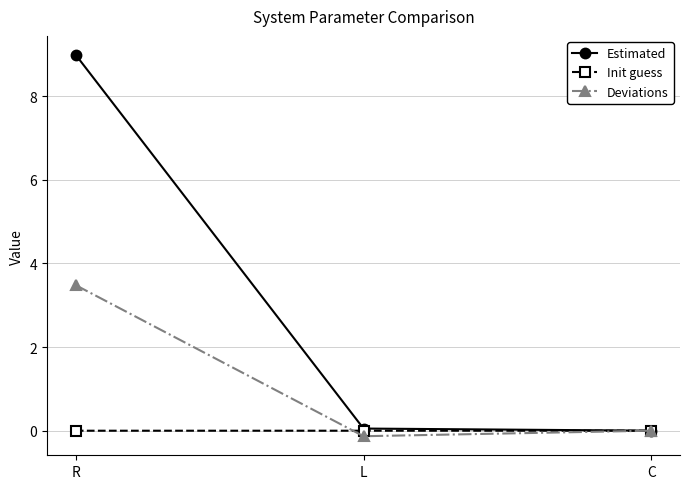

Rank the series by their maximum value, from lowest to highest.

Init guess, Deviations, Estimated